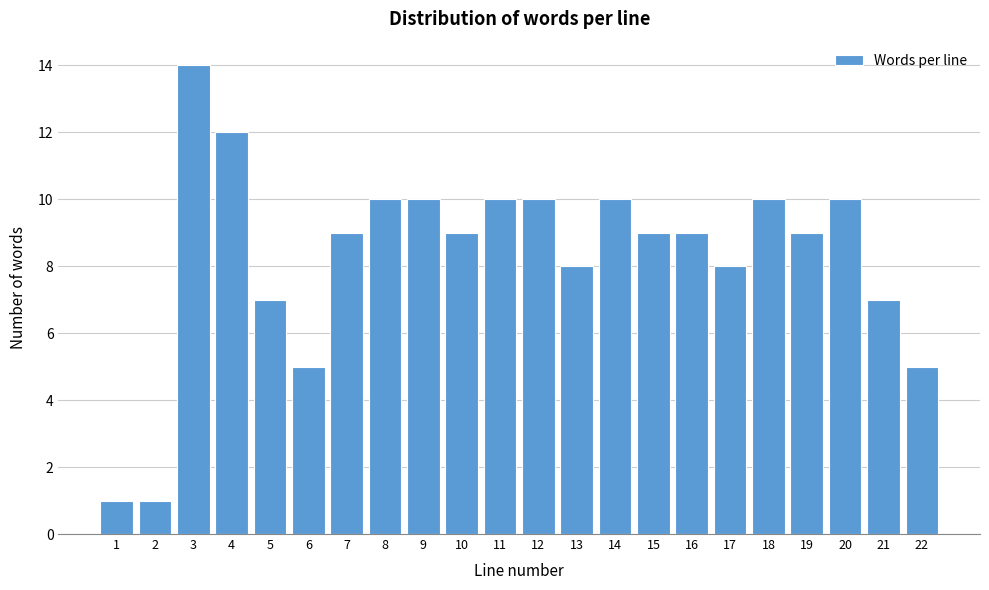

Reading left to right, transcribe all the data shown in this chart.

1	1	14	12	7	5	9	10	10	9	10	10	8	10	9	9	8	10	9	10	7	5